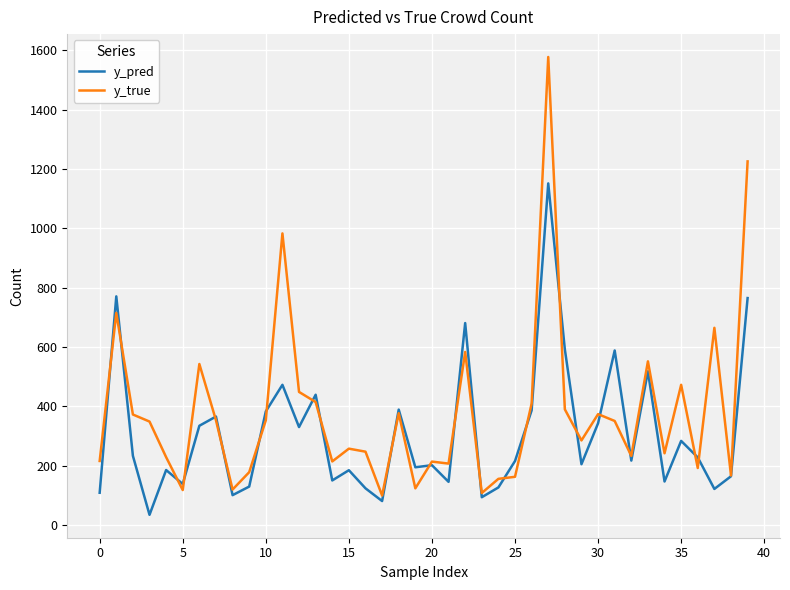

How many distinct data groups are displayed?

2